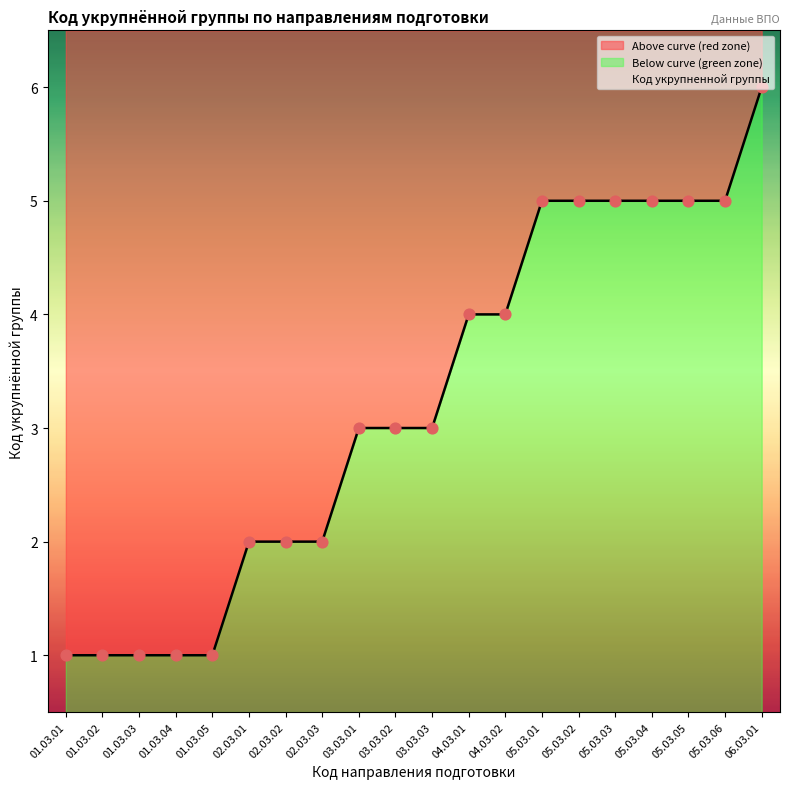

Approximately how many times larger is the value at 05.03.03 compared to 01.03.05?

5.0